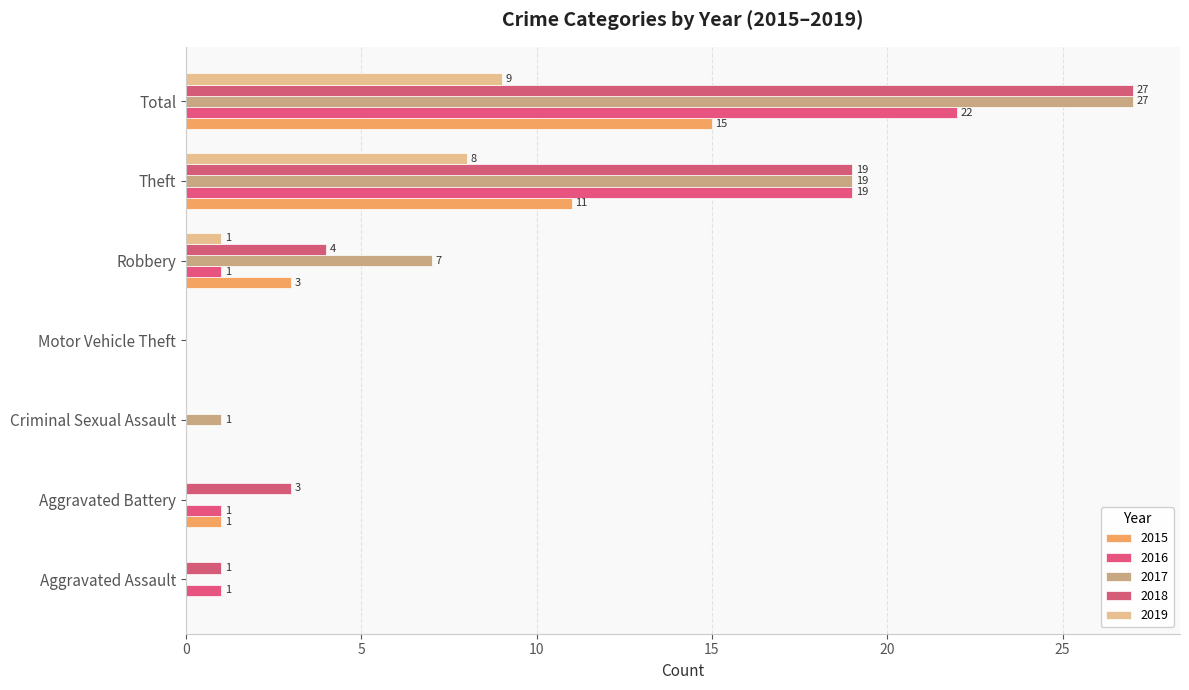

What are all the series names shown in the legend?

2015, 2016, 2017, 2018, 2019